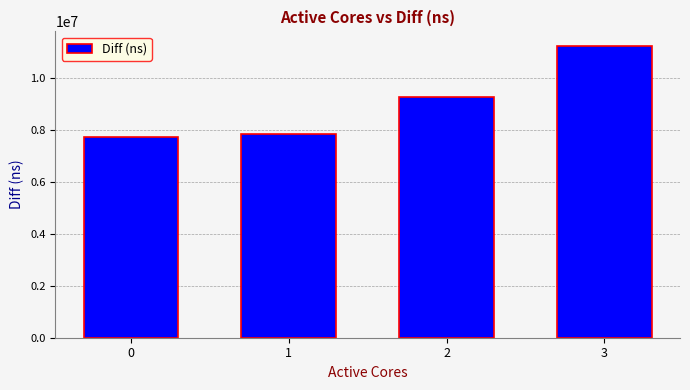

Reading left to right, transcribe all the data shown in this chart.

0=7741333	1=7832933	2=9250054	3=11225212